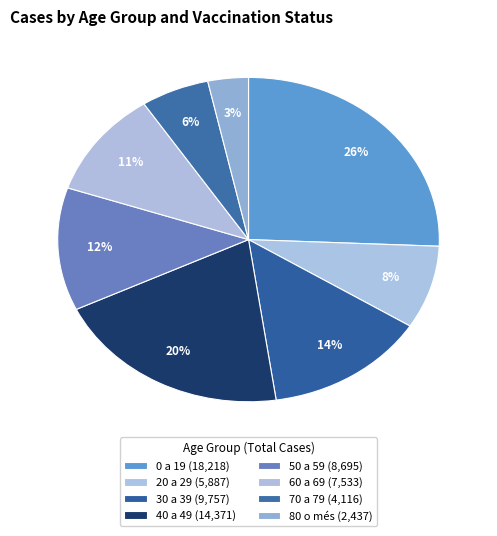

Which category has the smallest portion of the pie?

80 o més